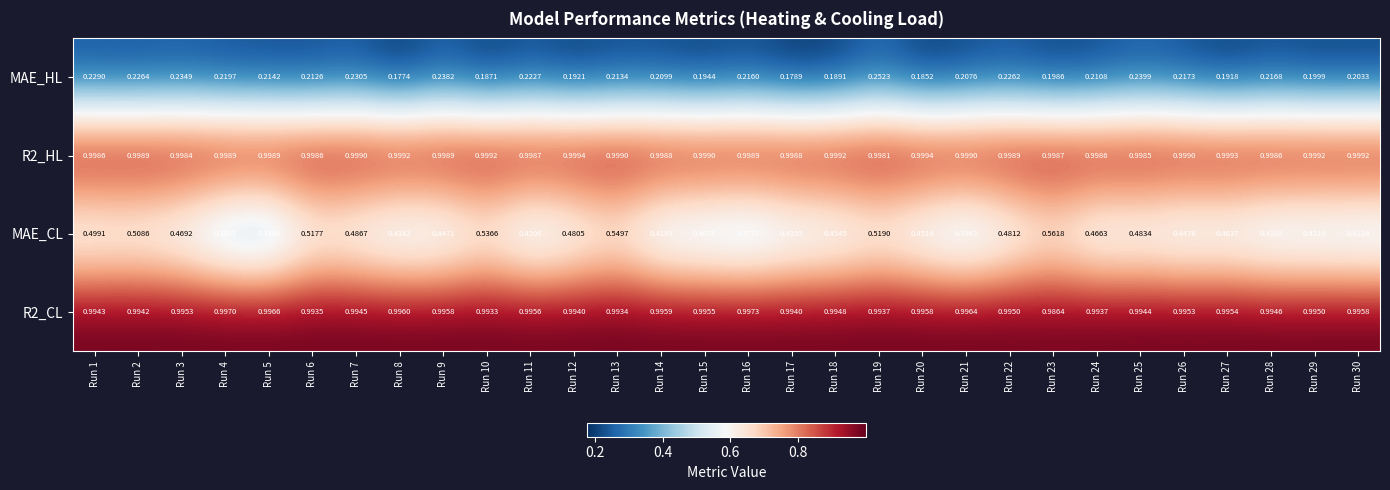

What is the spread (max minus min) of values at Run 13?

0.8